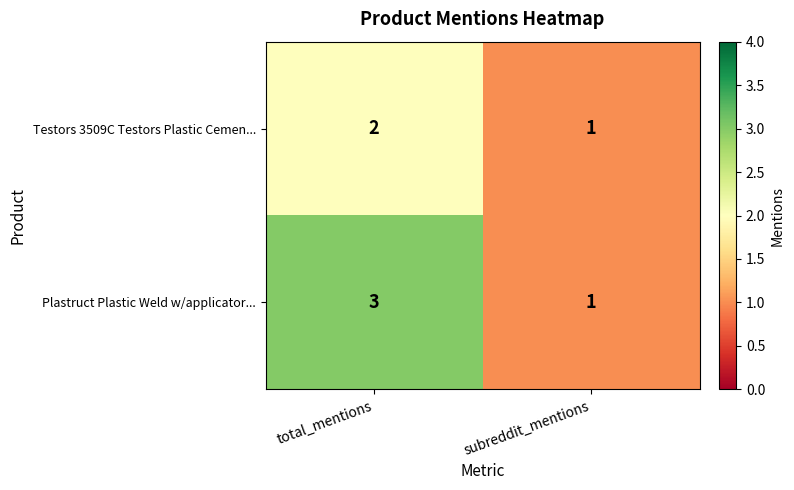

Read the Plastruct Plastic Weld w/applicator... value at total_mentions.

3